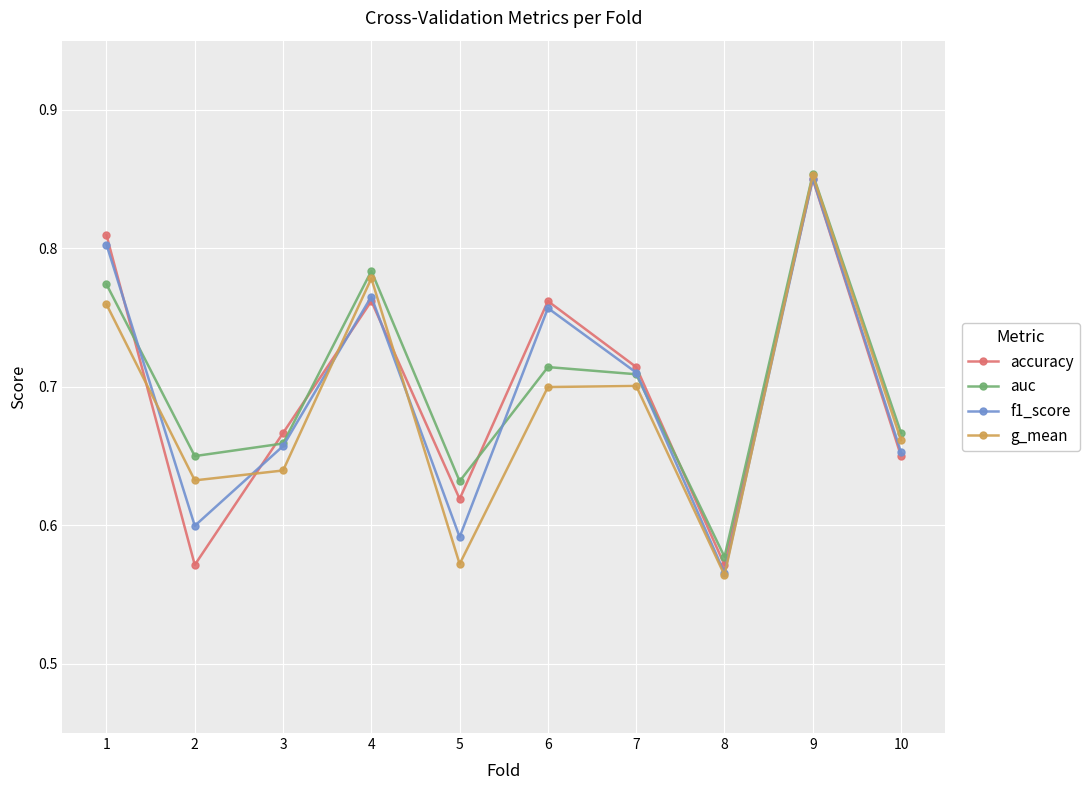

At which category does the chart reach its minimum across all series?

8